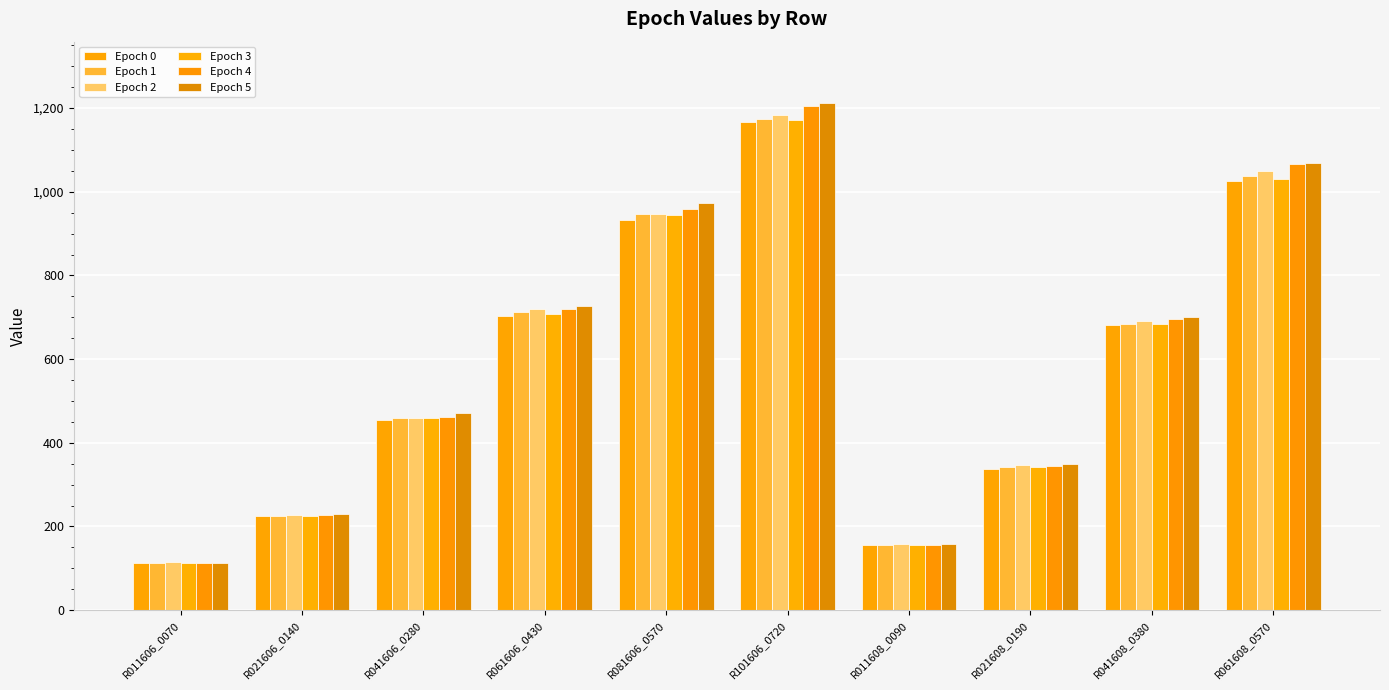

What is the minimum value for Epoch 5?

111.8